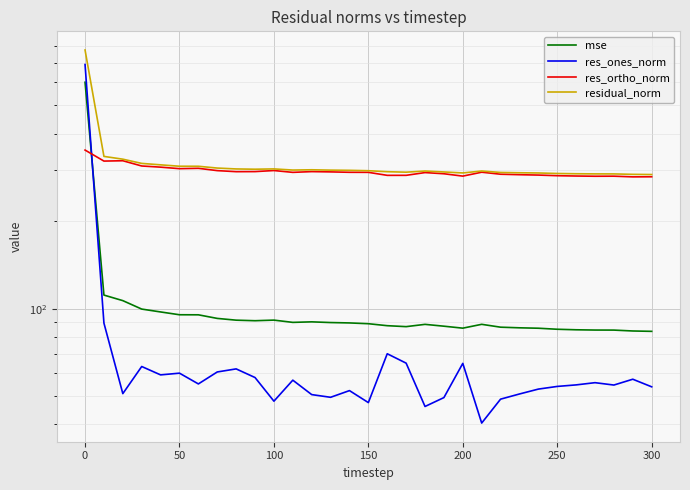

True or false: residual_norm and mse cross at least once.

False